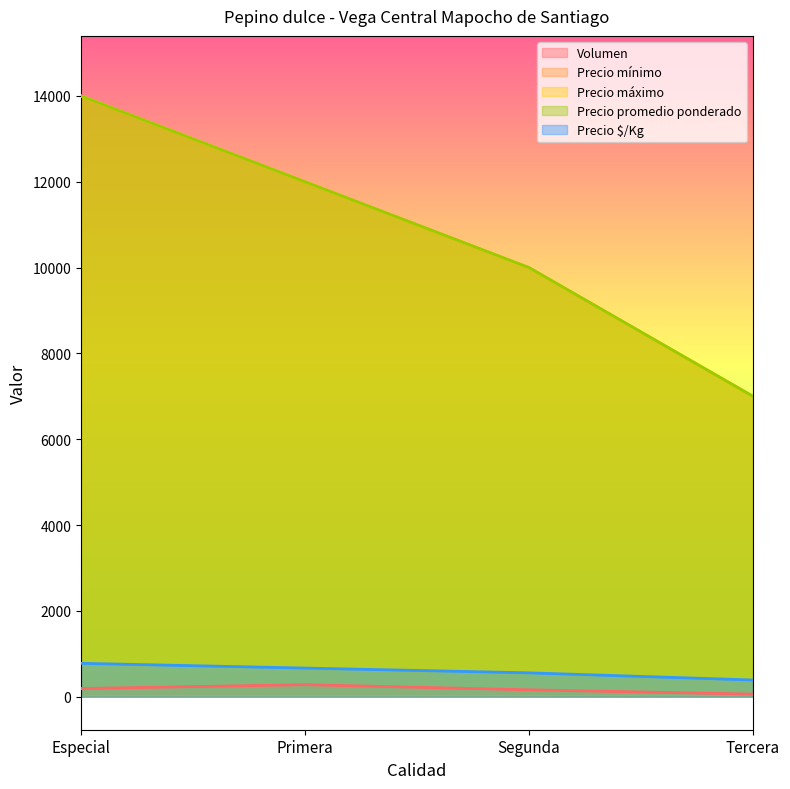

Which series has the widest spread of values?

Precio mínimo